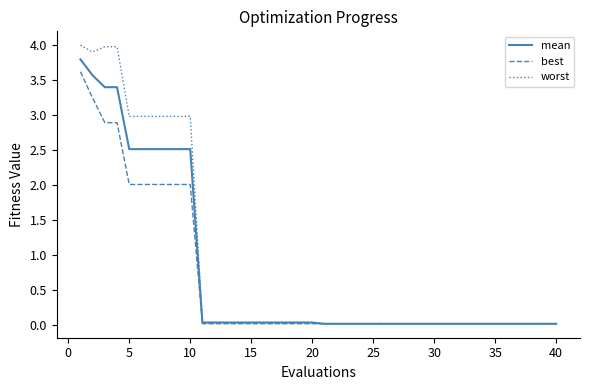

What is the greatest value displayed?

4.0